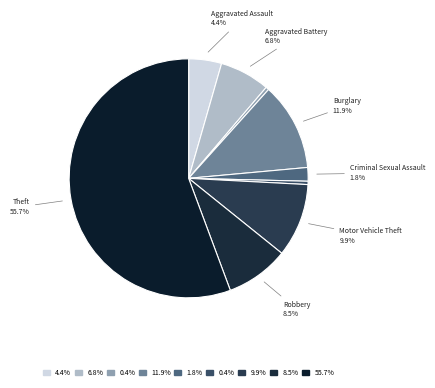

Count the number of slices in the pie.

9